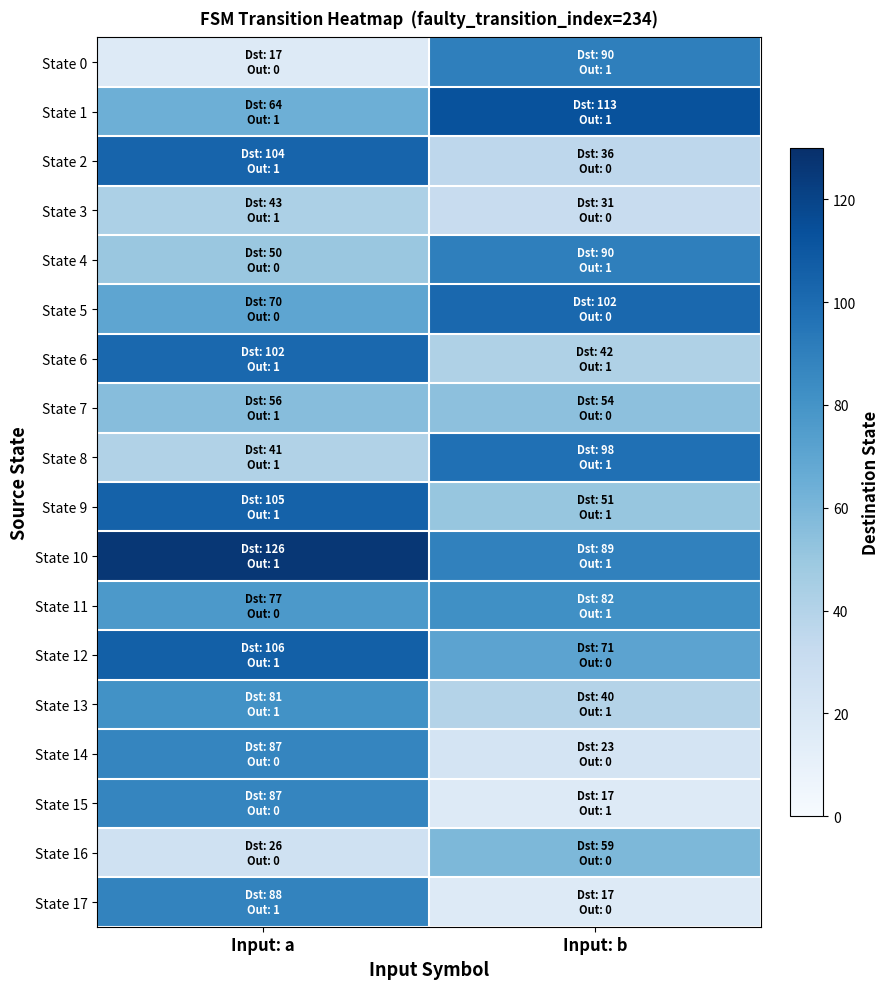

What is the total value across all series at Input: a?

1330